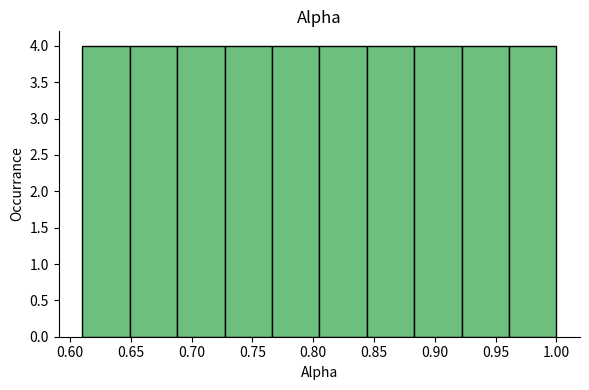

Reading left to right, list every bar in this chart as the range it spans on the x-axis followed by its height. Neither the bar edges nor the heights are printed on the chart, so give them approximately, as read against the axes.

0.610 to 0.649: 4
0.649 to 0.688: 4
0.688 to 0.727: 4
0.727 to 0.766: 4
0.766 to 0.805: 4
0.805 to 0.844: 4
0.844 to 0.883: 4
0.883 to 0.922: 4
0.922 to 0.961: 4
0.961 to 1.000: 4